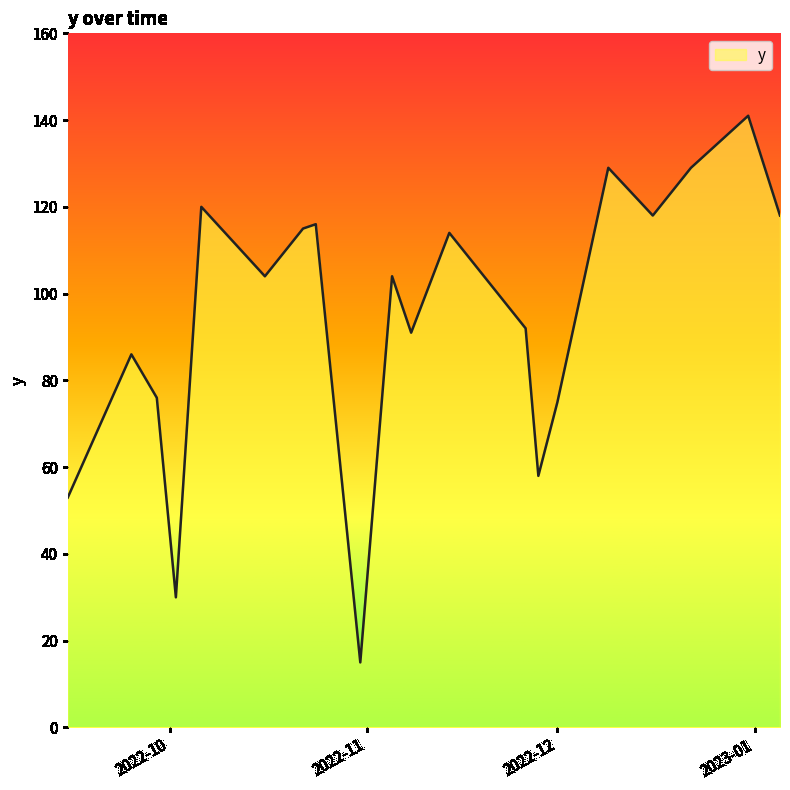

True or false: there are more than 1 points higher than both neighbors.

True